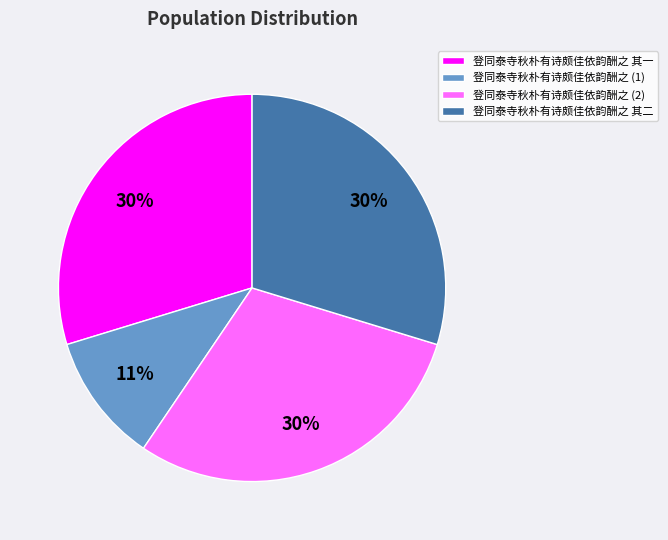

Which has a higher value, 登同泰寺秋朴有诗颇佳依韵酬之 (1) or 登同泰寺秋朴有诗颇佳依韵酬之 其一?

登同泰寺秋朴有诗颇佳依韵酬之 其一